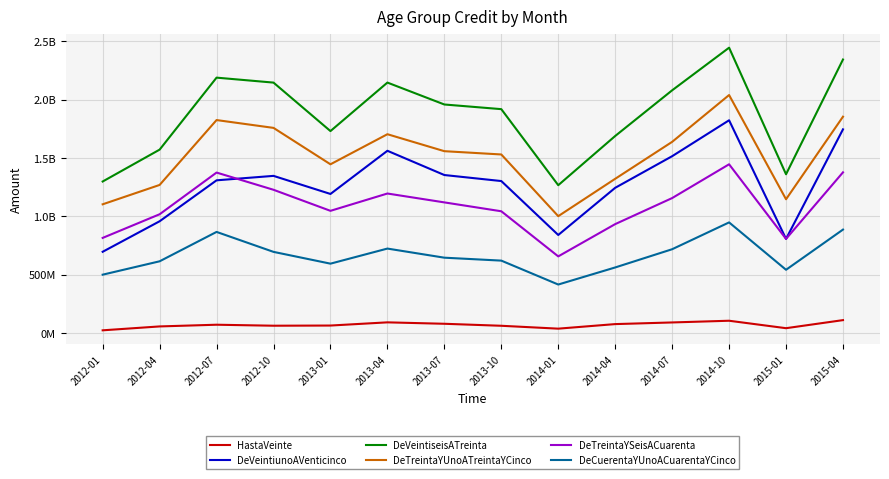

Rank the series at 2014-04 from lowest to highest value.

HastaVeinte, DeCuerentaYUnoACuarentaYCinco, DeTreintaYSeisACuarenta, DeVeintiunoAVenticinco, DeTreintaYUnoATreintaYCinco, DeVeintiseisATreinta